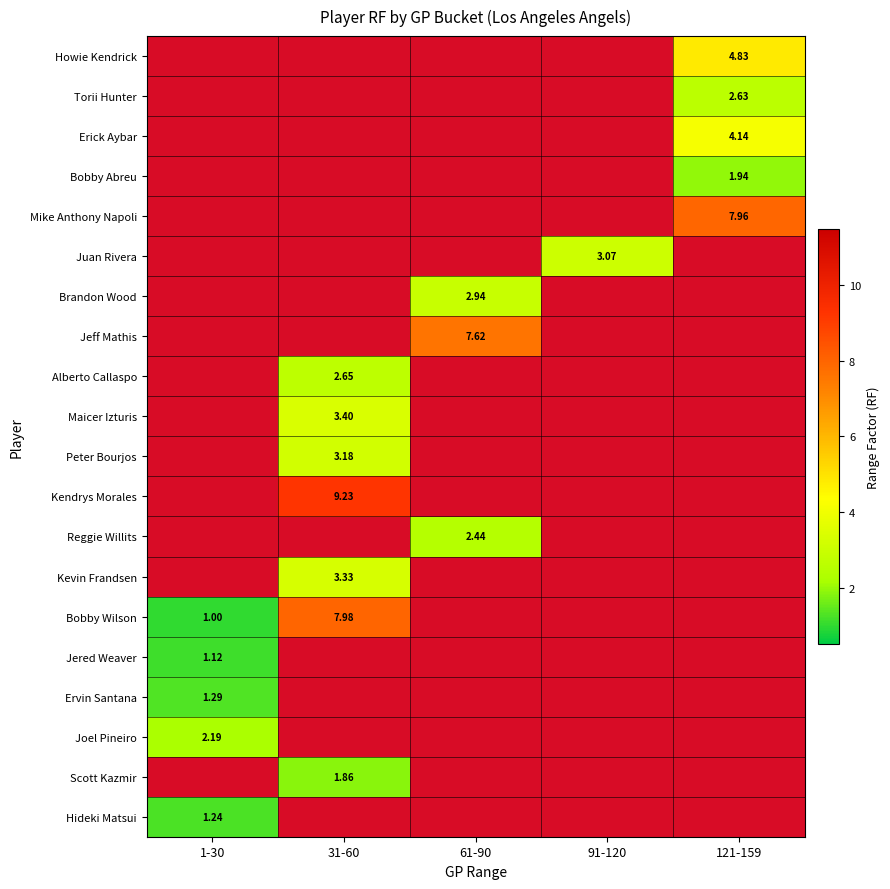

What is the difference between the maximum and minimum values in the Peter Bourjos series?

3.2